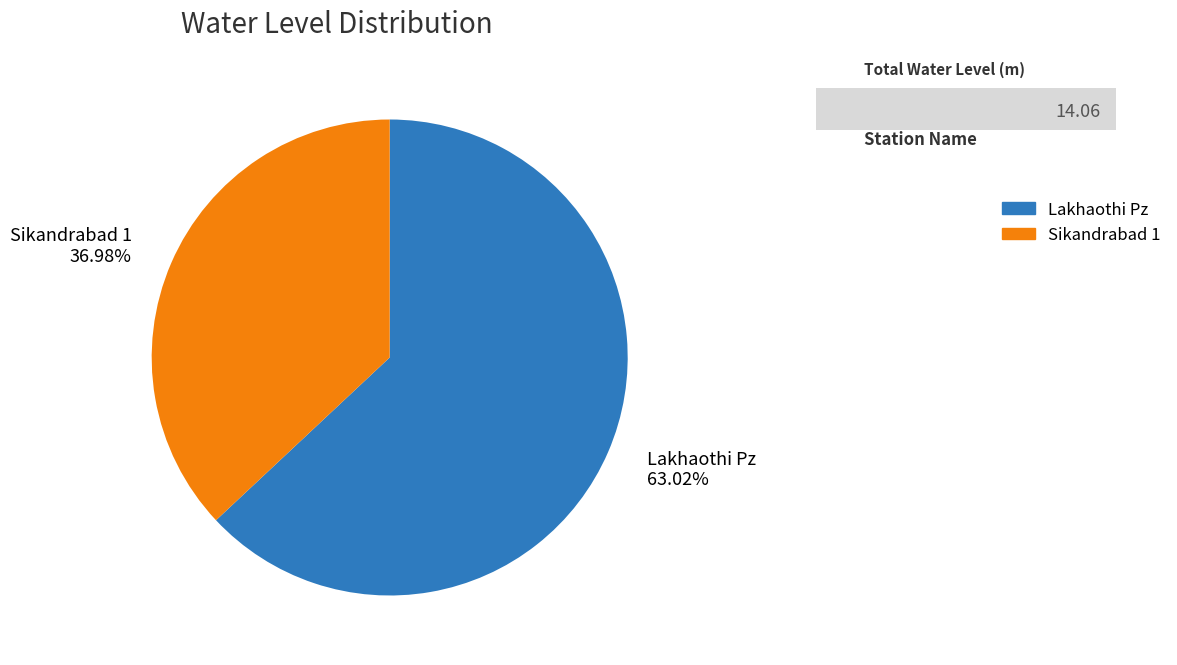

Does Lakhaothi Pz account for over 50% of the chart?

Yes